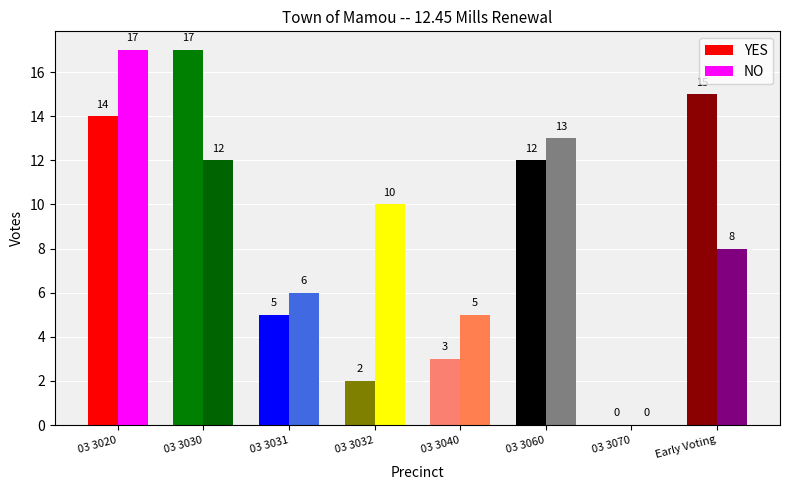

True or false: NO has a value of 6 at 03 3030.

False